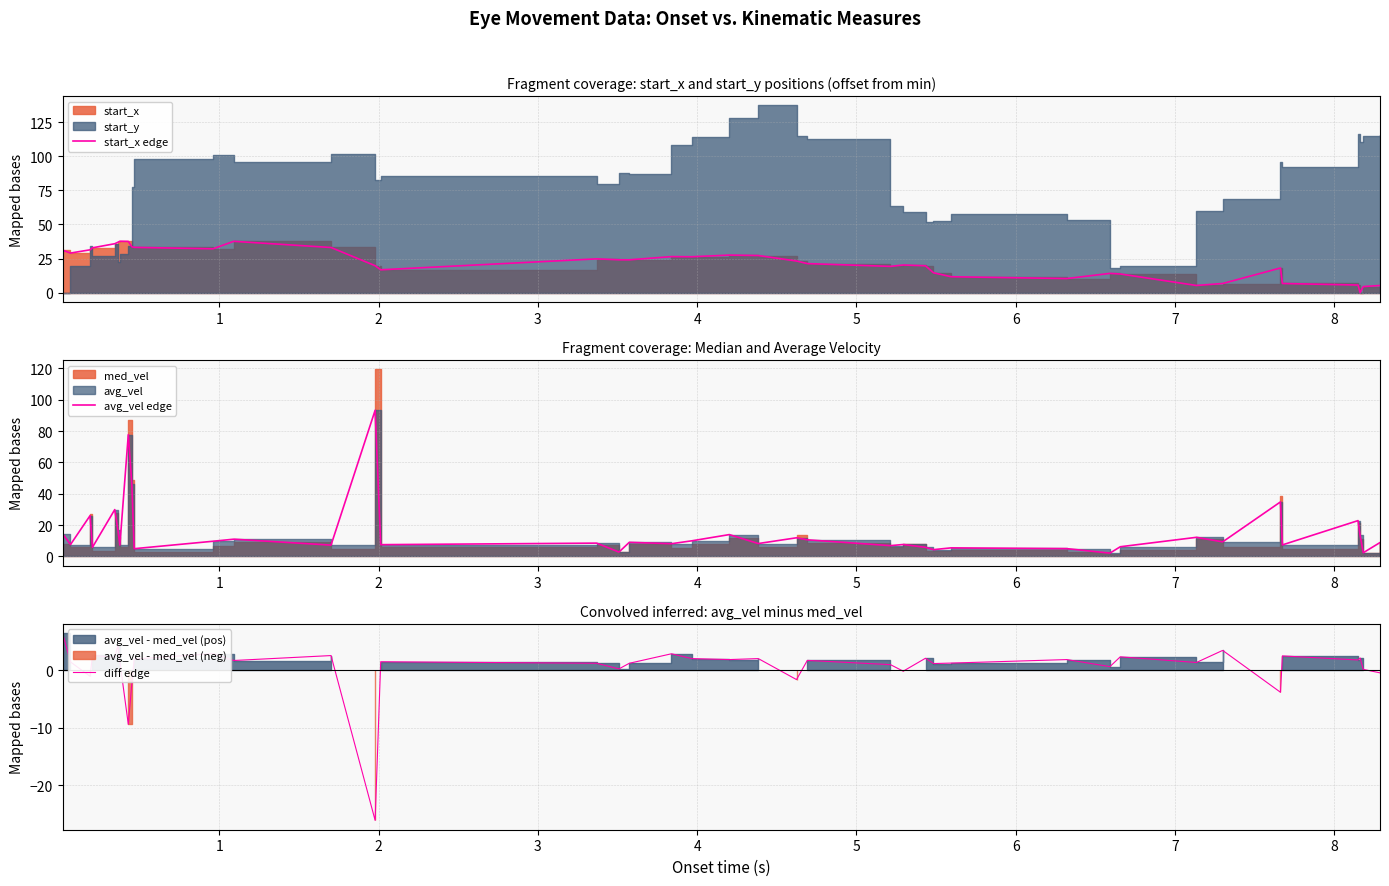

Reading left to right, transcribe all the data shown in this chart.

start_x edge: 31.1	29.0	31.4	32.9	35.9	37.0	37.7	37.6	33.6	33.2	32.1	37.6	33.1	19.7	16.7	24.8	24.1	24.0	26.4	26.3	27.5	27.2	23.2	21.3	19.2	20.2	19.7	14.5	11.6	10.3	14.1	13.7	5.2	6.7	18.0	6.7	5.5	0.0	4.4	5.2
avg_vel edge: 14.6	7.6	26.1	5.9	29.9	16.7	7.3	77.8	46.3	5.0	9.7	11.0	7.2	93.3	7.5	8.5	2.8	9.0	8.1	10.0	14.0	8.3	11.9	10.6	6.9	7.7	5.8	4.4	5.5	5.0	2.1	6.2	12.2	9.3	34.8	7.4	22.9	13.4	2.4	8.9
diff edge: 6.5	1.5	-1.0	2.6	2.2	4.3	1.5	-9.4	-2.3	2.0	2.9	1.7	2.6	-26.1	1.5	1.2	0.2	1.2	2.9	2.0	1.9	2.0	-1.6	1.7	1.0	-0.1	2.1	1.2	1.3	1.9	0.6	2.4	1.4	3.5	-3.8	2.5	1.8	2.2	0.2	-0.4